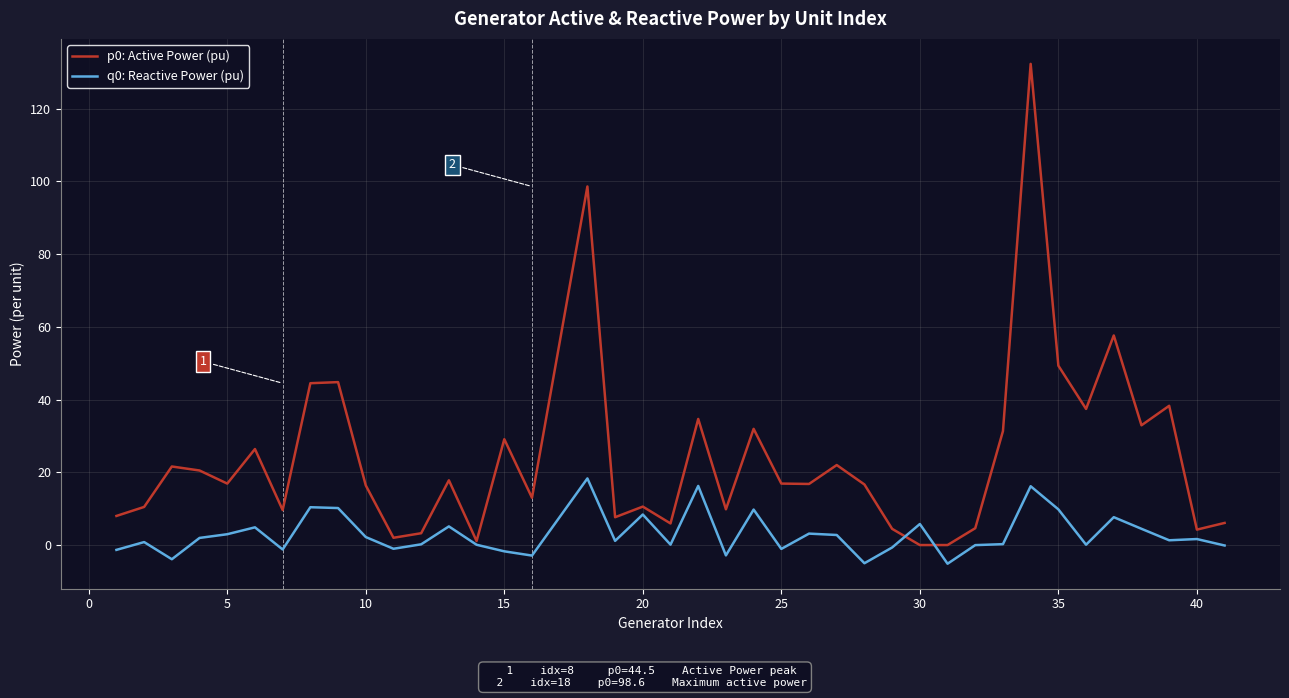

What is the lowest value of the q0: Reactive Power (pu) series?

-5.1